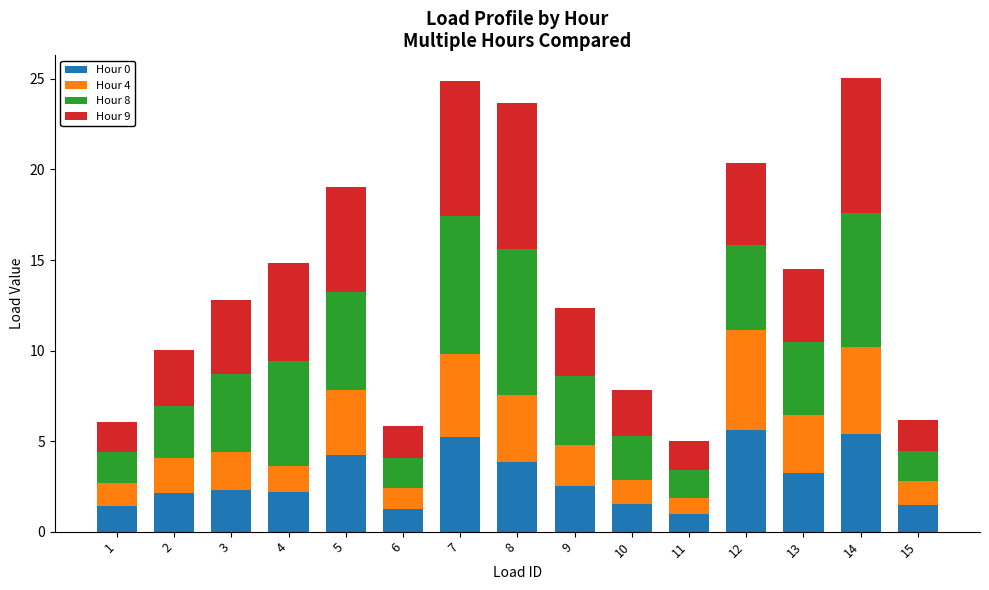

What is the difference between the maximum and minimum values in the Hour 0 series?

4.6